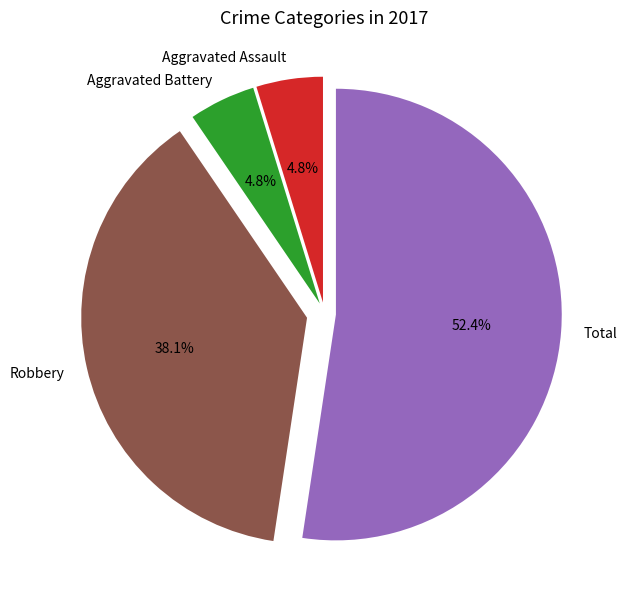

Combined, do Robbery and Total account for over 50%?

Yes